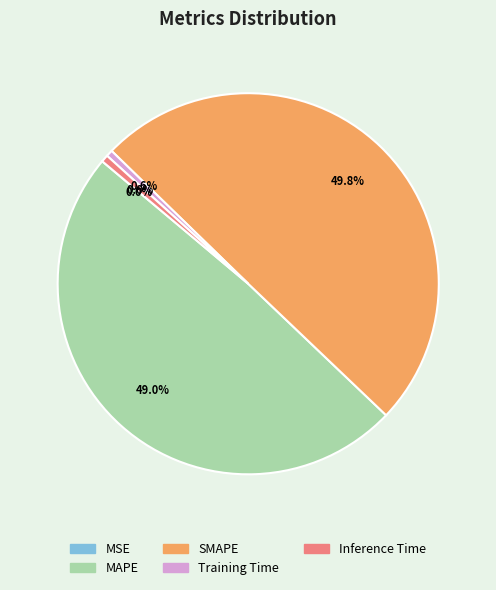

Which category has the biggest portion of the pie?

SMAPE